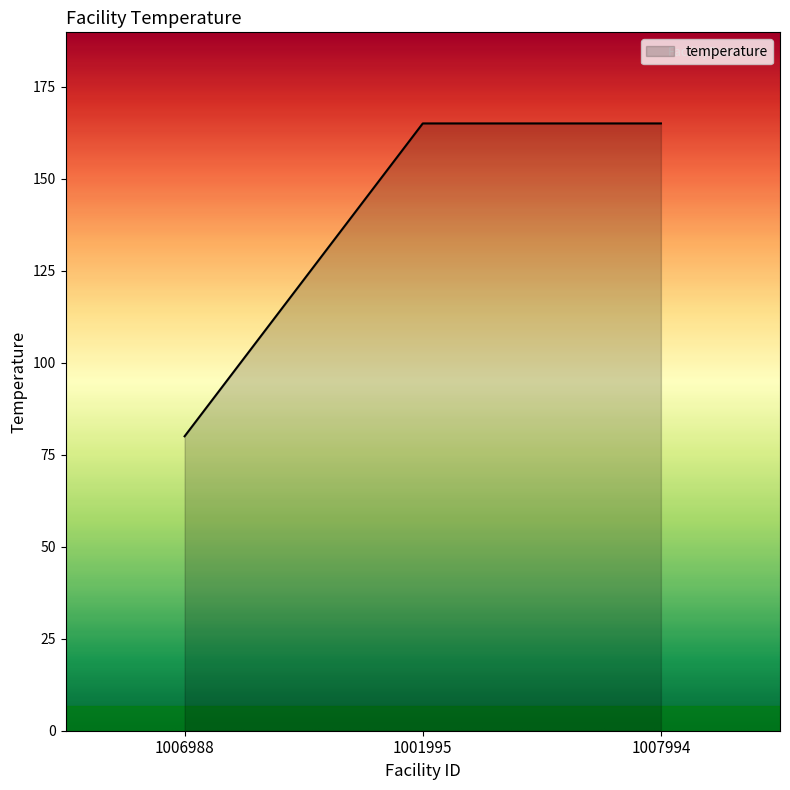

What is the sum of the values at 1006988 and 1001995?

245